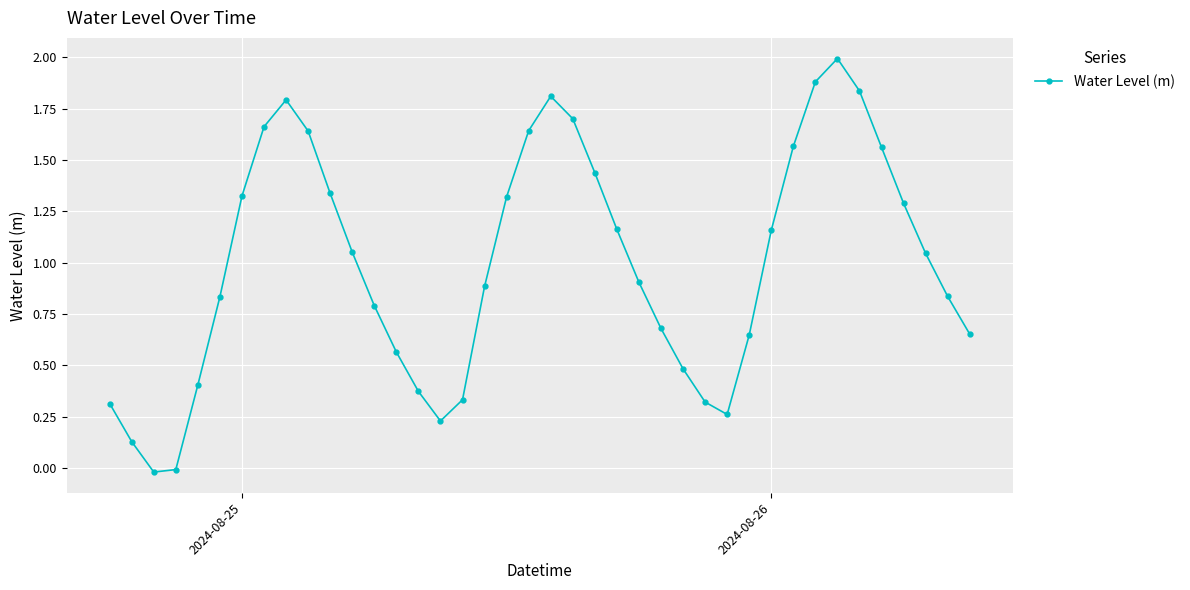

True or false: there are more than 0 points higher than both neighbors.

True